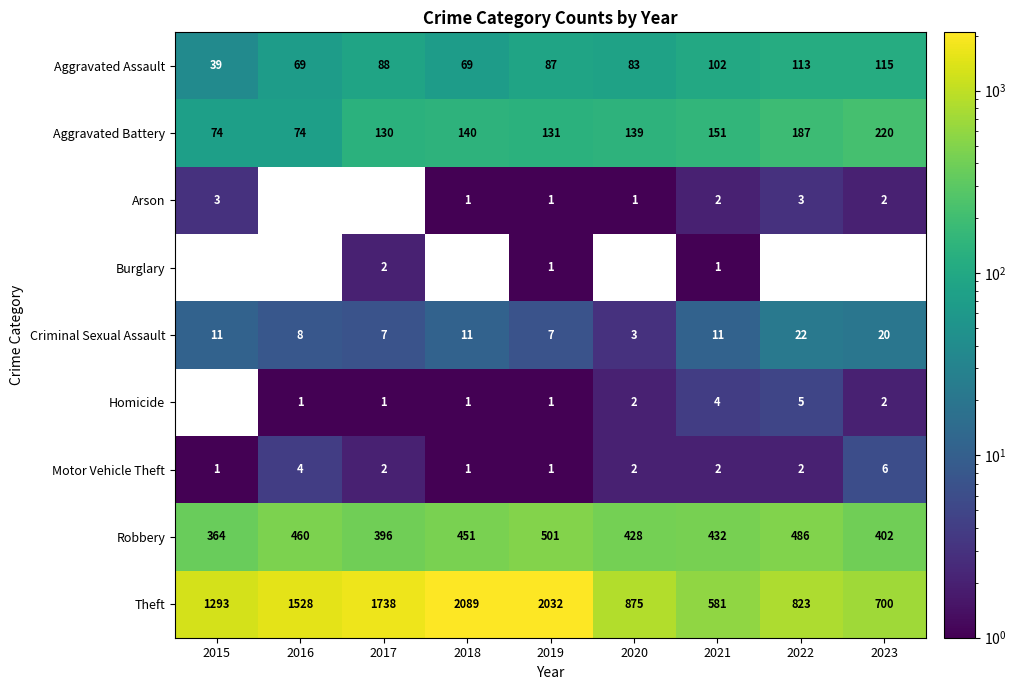

What is the sum of the Arson values at 2018 and 2023?

3